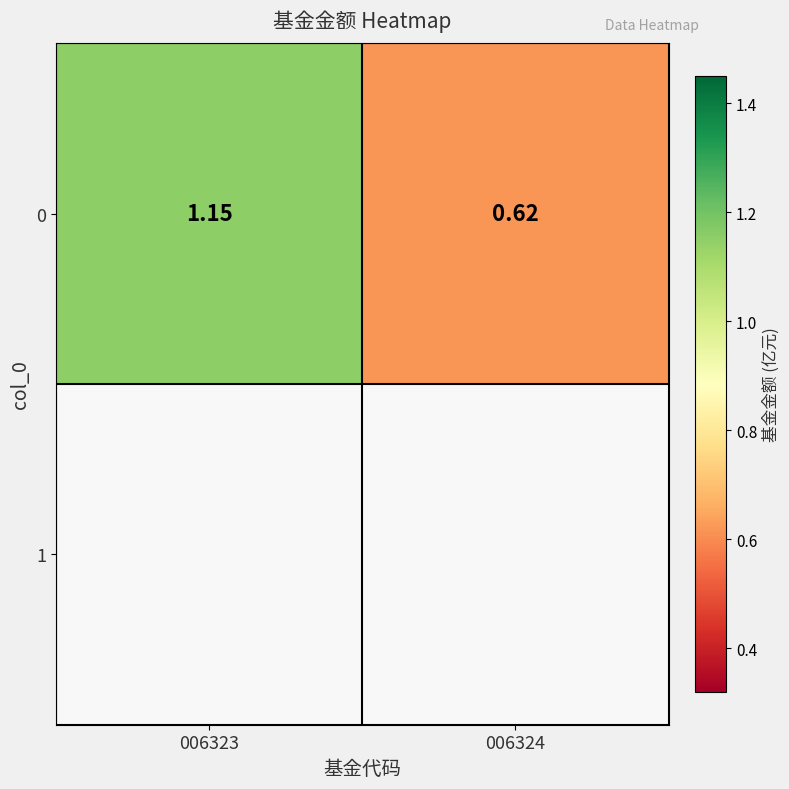

The value at 006323 is 1.6. True or false?

False